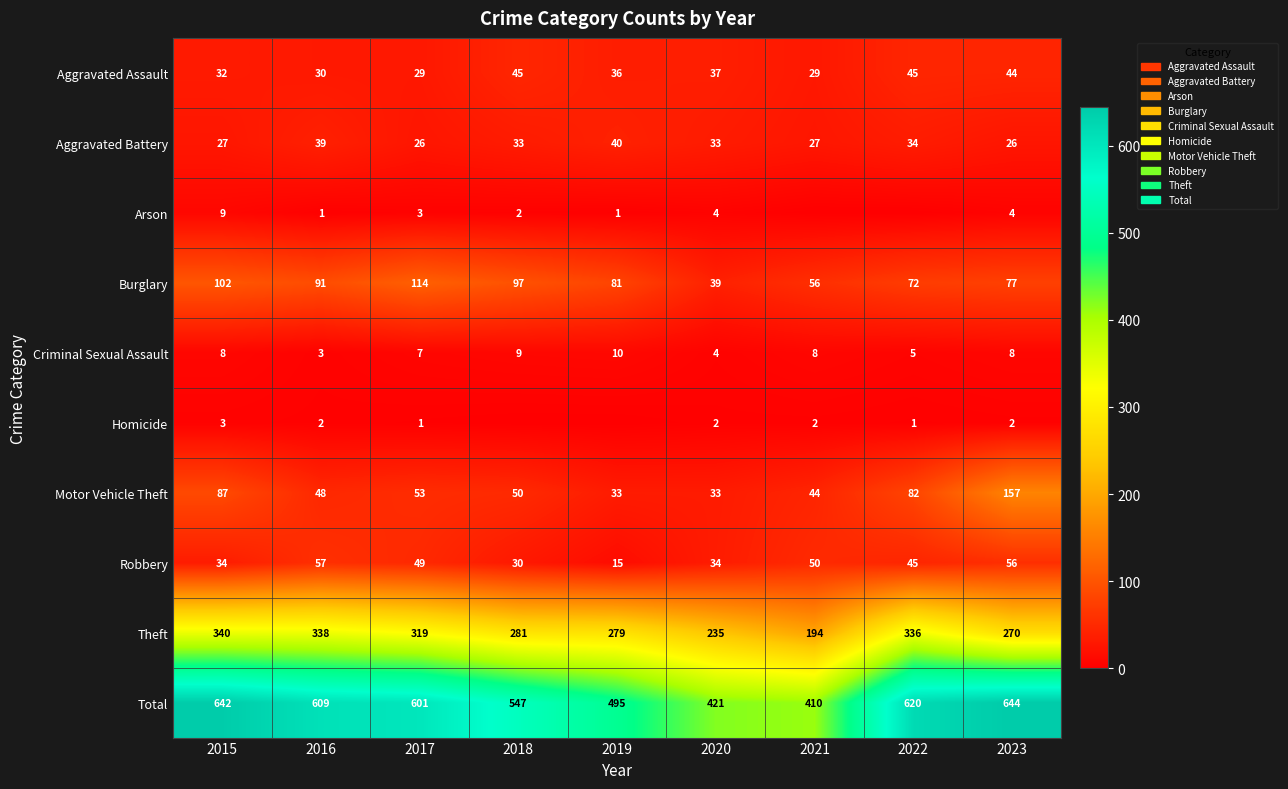

At how many categories does at least one series exceed 584?

5